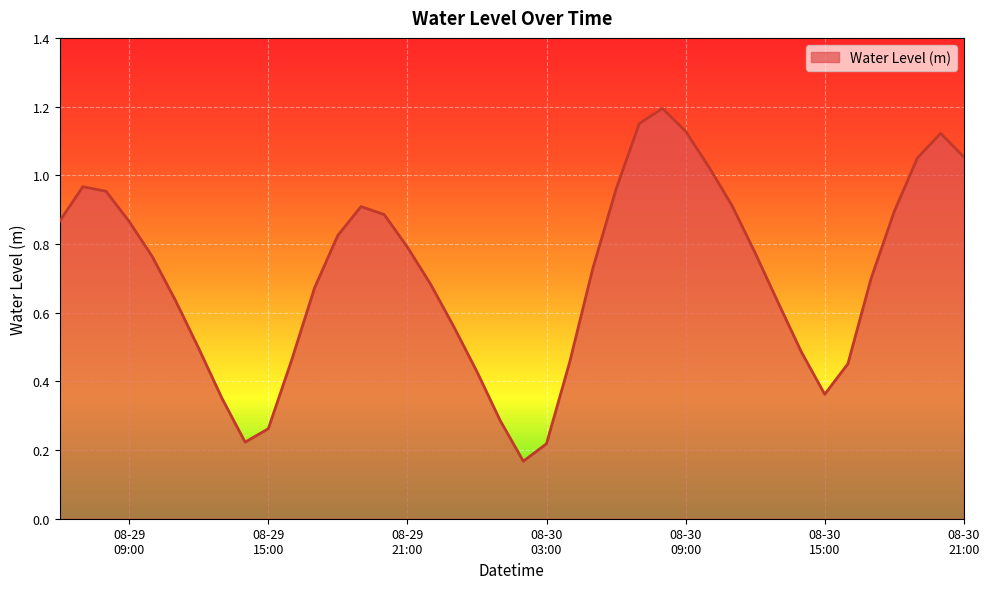

True or false: there are more than 2 points higher than both neighbors.

True